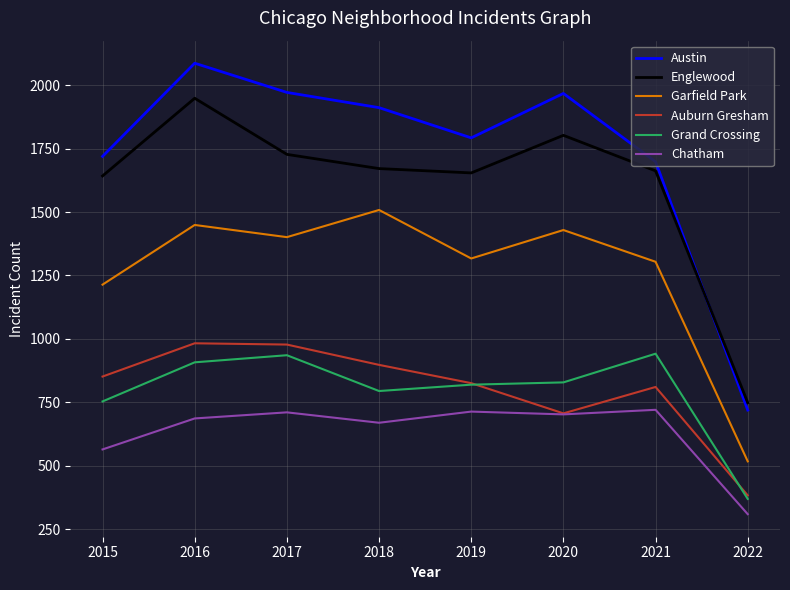

How many lines are shown in the chart?

6